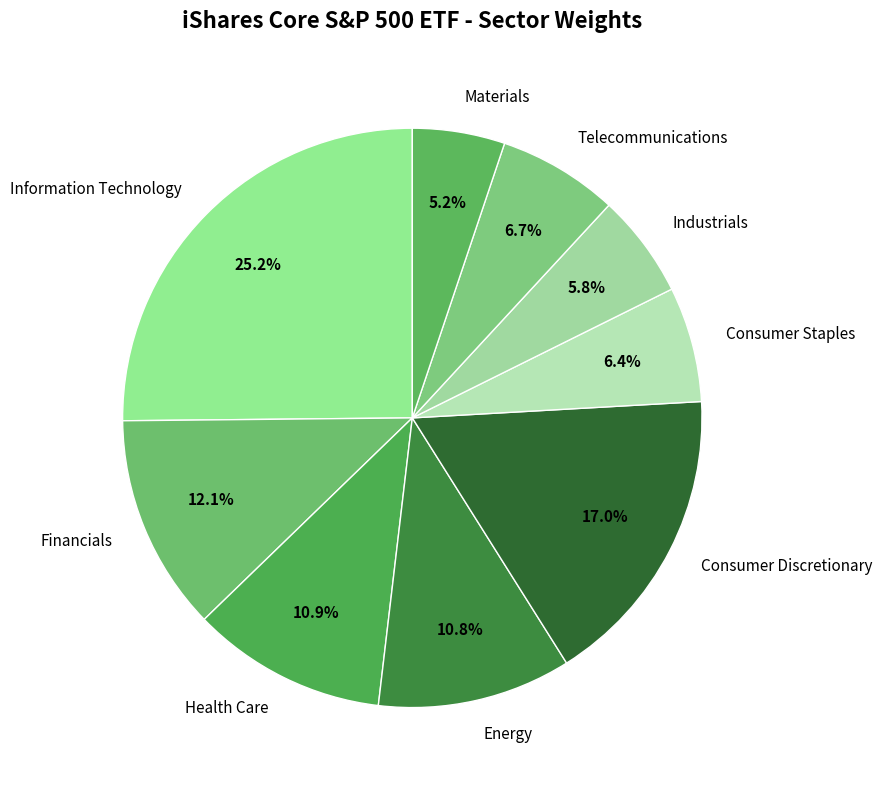

How much of the chart is everything except Materials?

94.8%